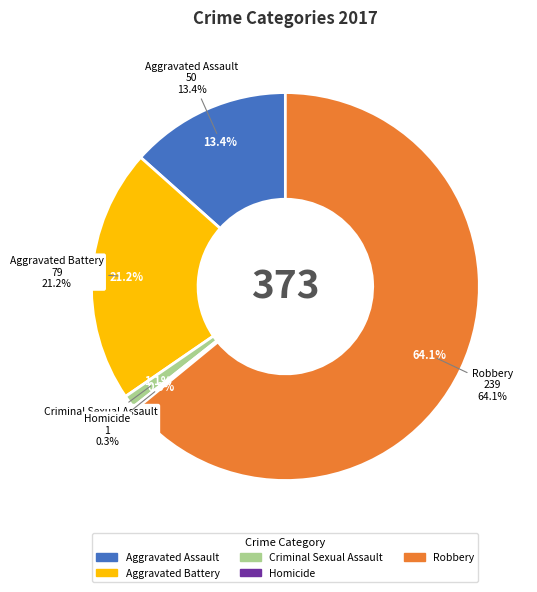

The Robbery slice represents 64% of the pie. True or false?

True